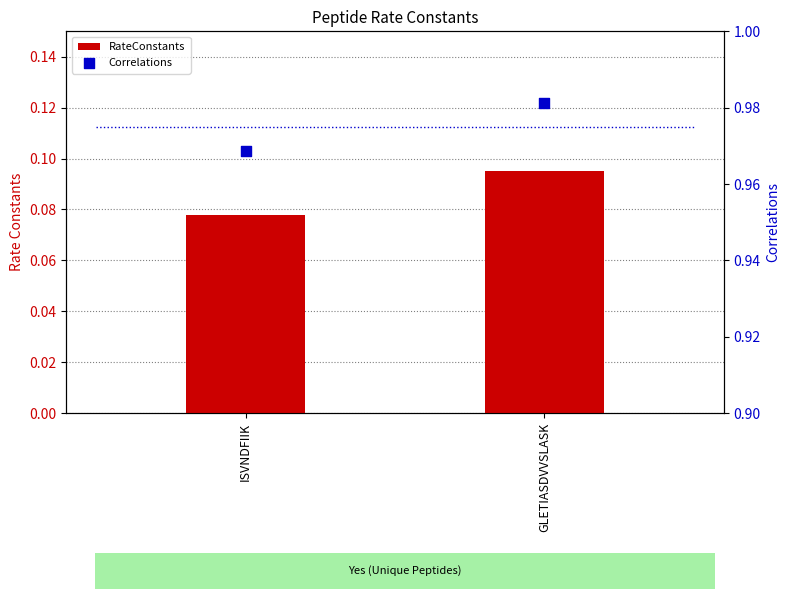

Which series has the largest total across all categories?

Correlations